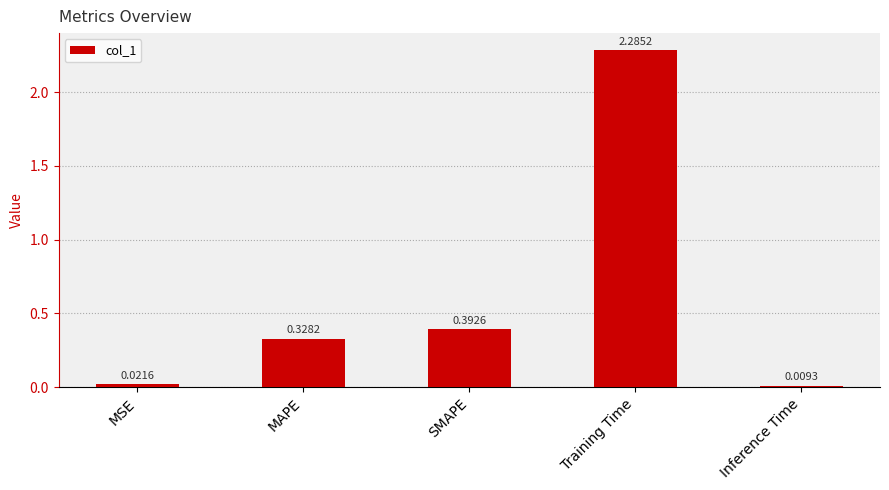

Are the bars grouped side by side (vs. stacked)?

No